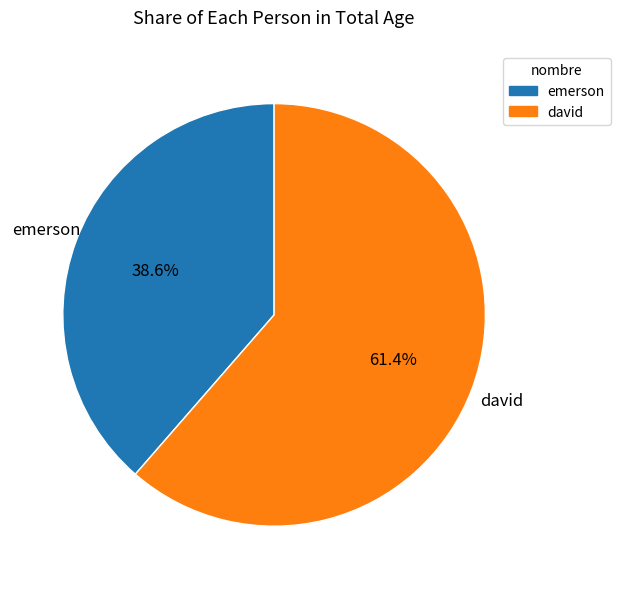

Count the number of slices in the pie.

2